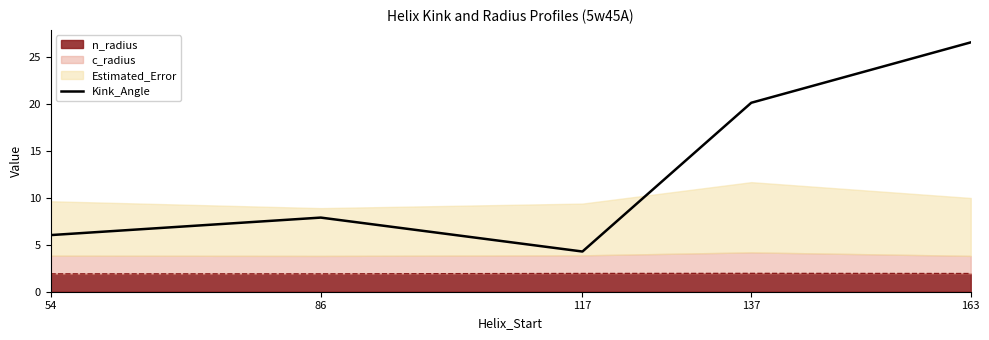

Count the number of values greater than 7.

3